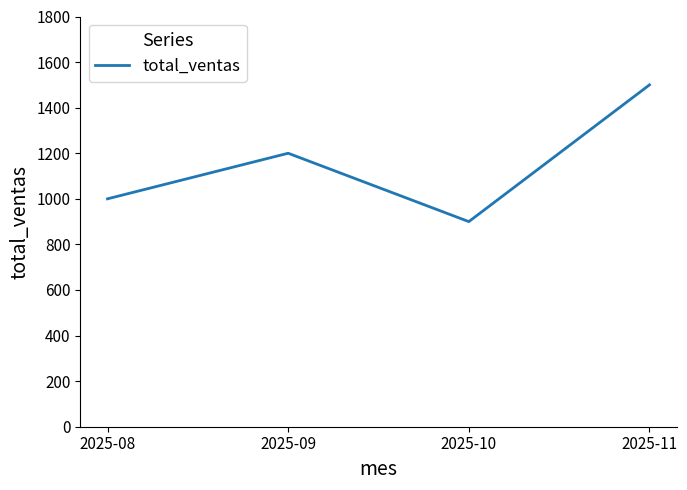

List the labels in order of value, largest first.

2025-11, 2025-09, 2025-08, 2025-10